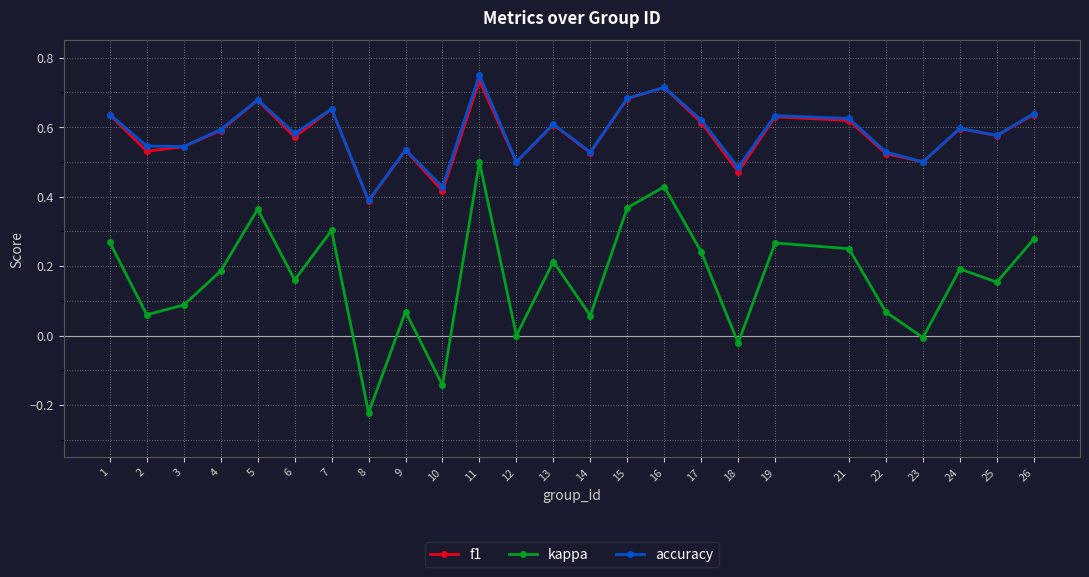

Rank the series by their maximum value, from highest to lowest.

accuracy, f1, kappa